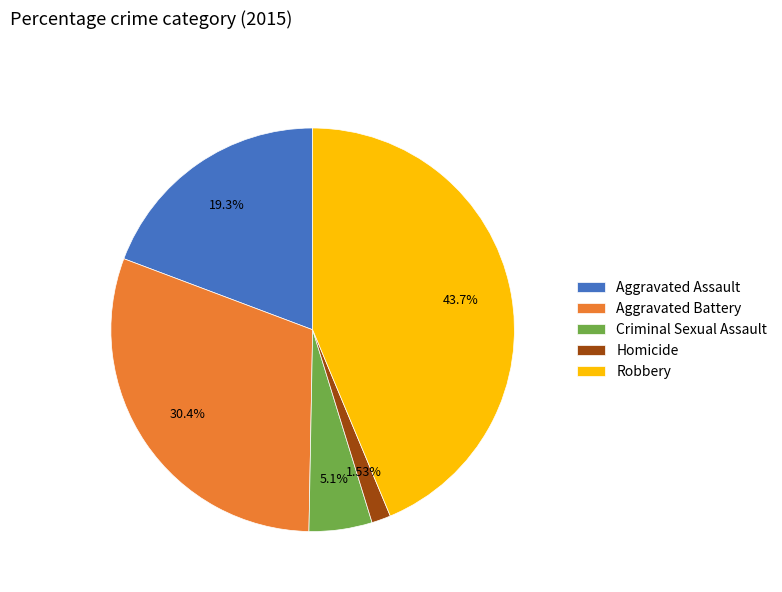

What percentage is NOT represented by Aggravated Battery?

69.6%